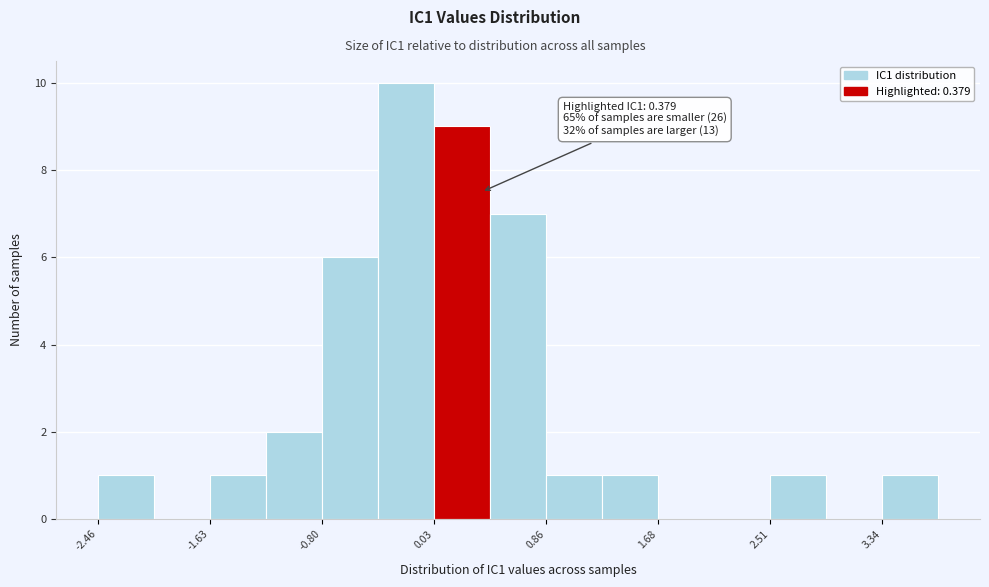

Which range on the x-axis has the tallest bar?

-0.4 to 0.0